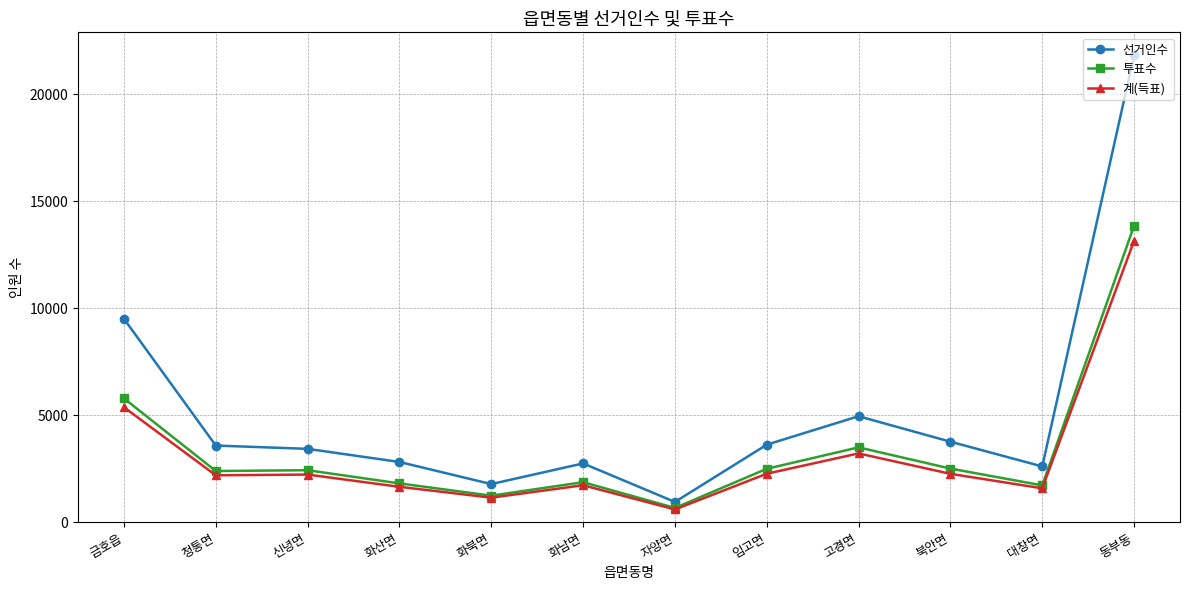

Which series has the widest spread of values?

선거인수